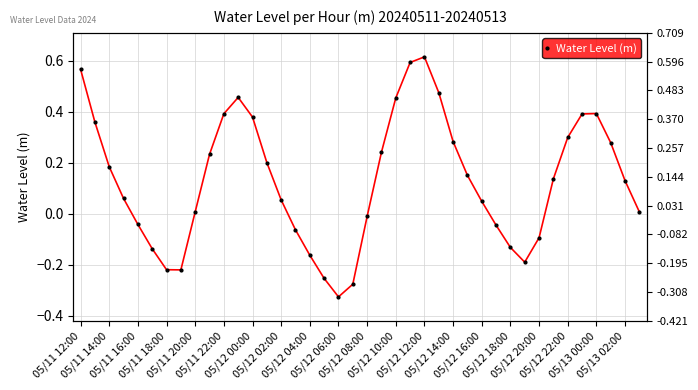

What is the difference between the second highest and minimum values?

0.9